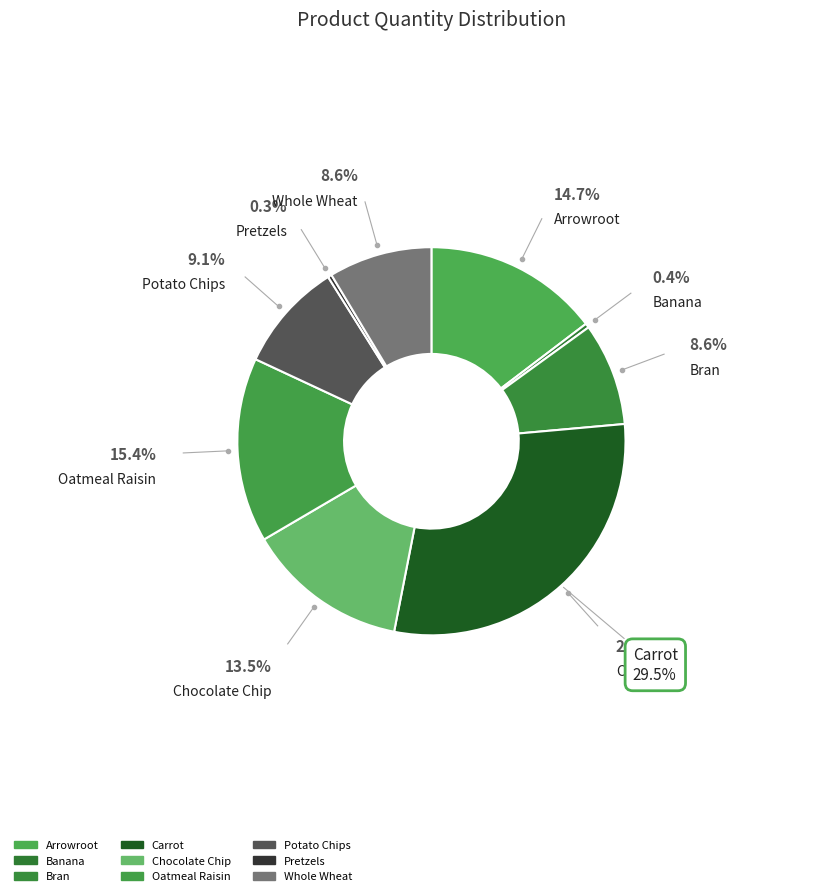

How many segments does this pie chart have?

9